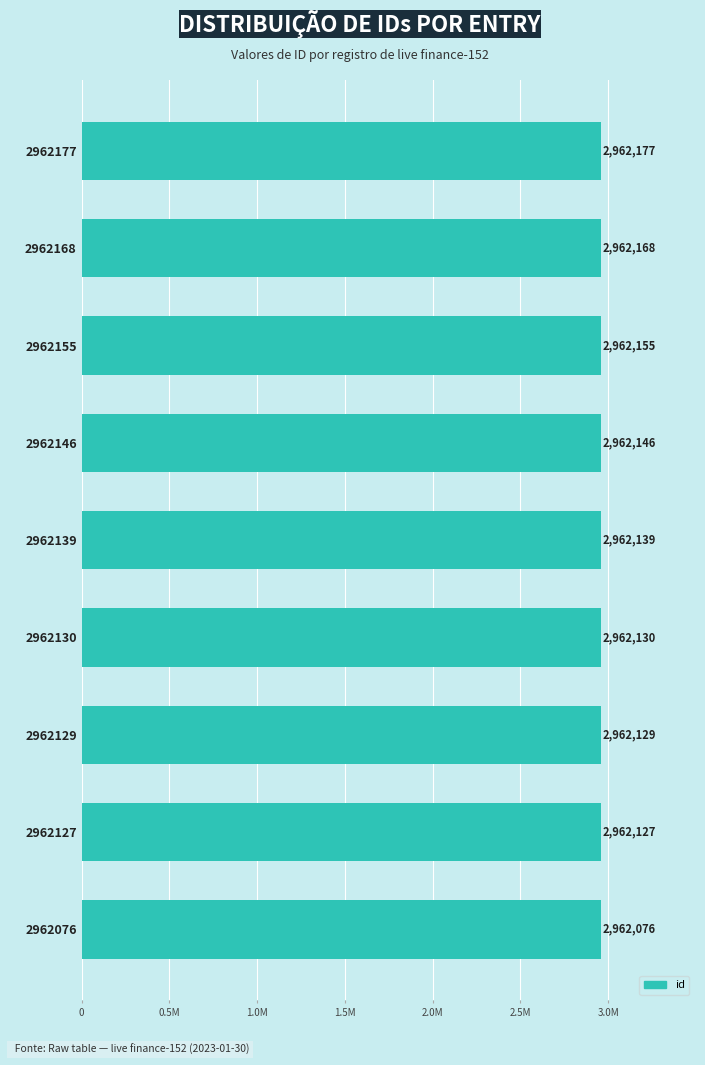

Rank the categories by value from highest to lowest.

2962177, 2962168, 2962155, 2962146, 2962139, 2962130, 2962129, 2962127, 2962076